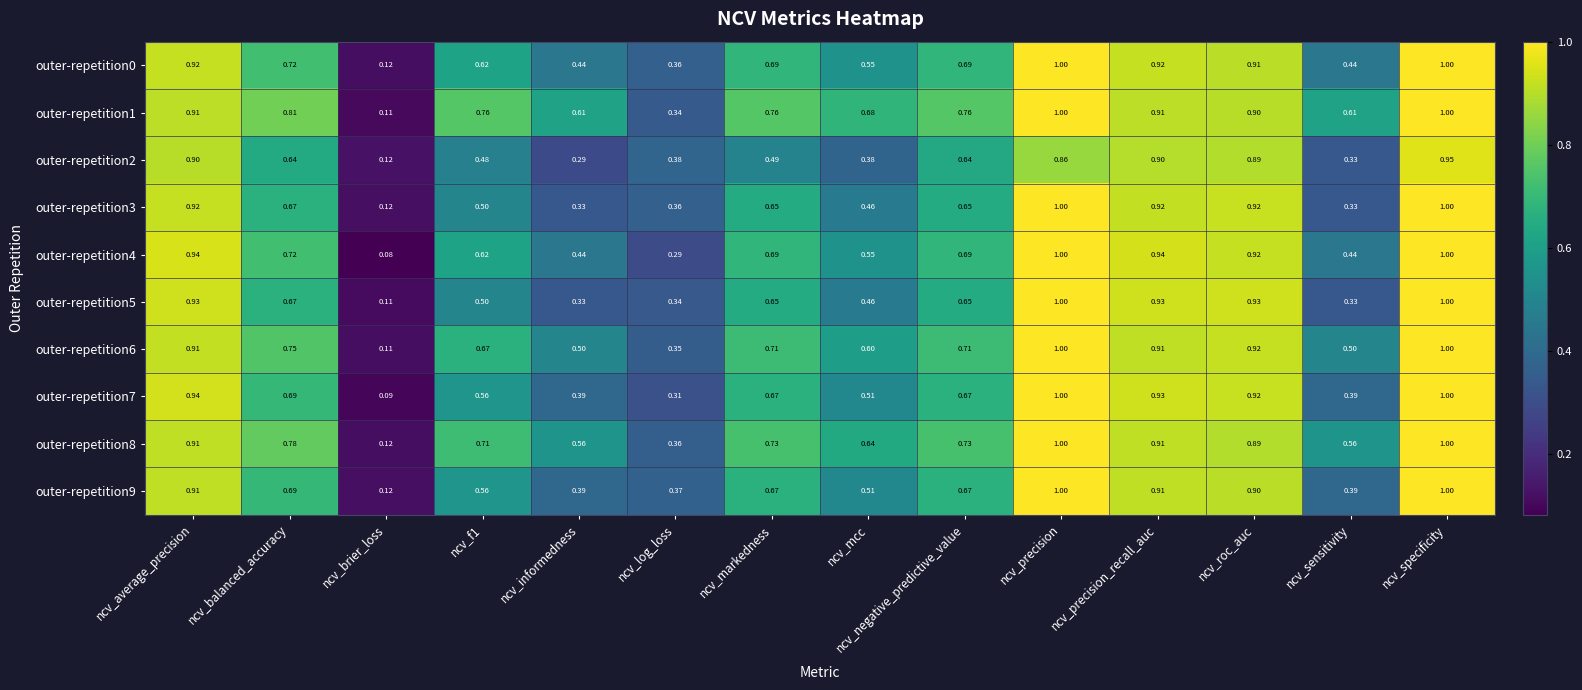

At which label is outer-repetition8 closest to 0?

ncv_brier_loss